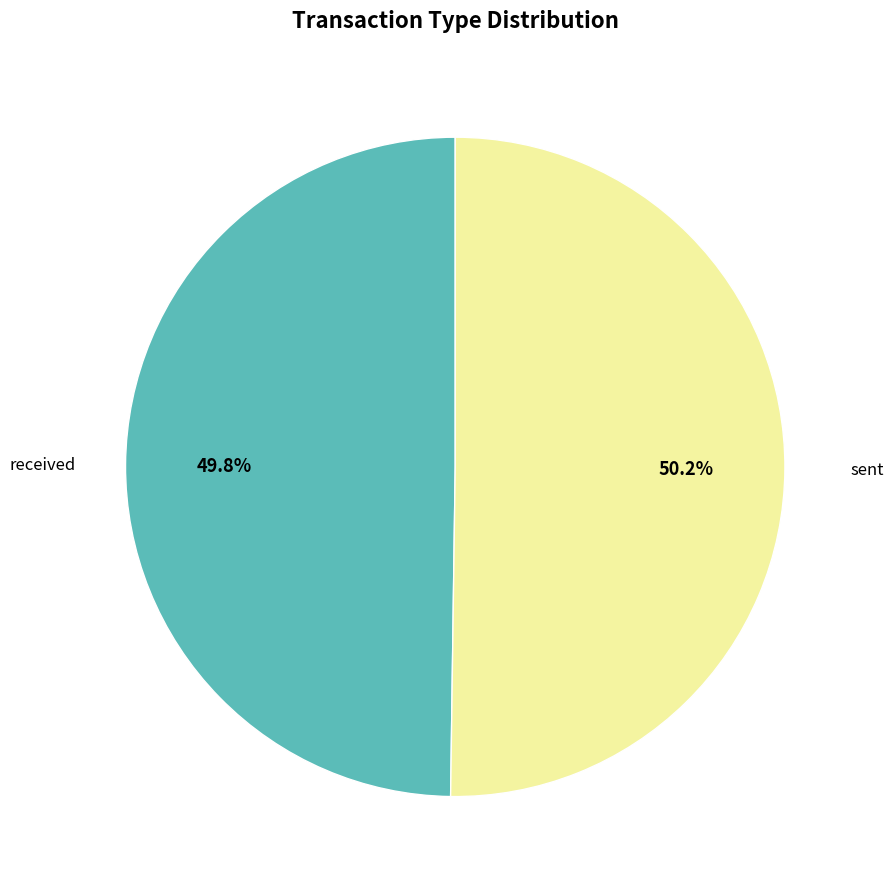

Is there any slice that represents more than half of the pie?

Yes